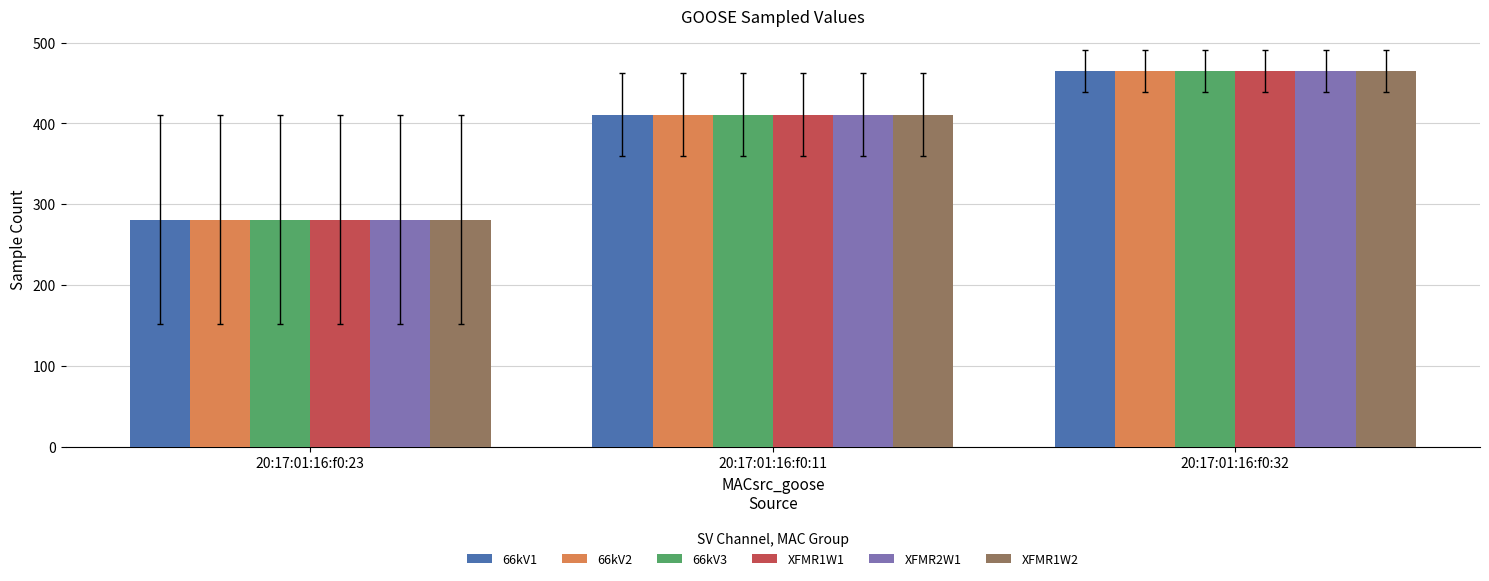

Are the bars grouped side by side (vs. stacked)?

Yes